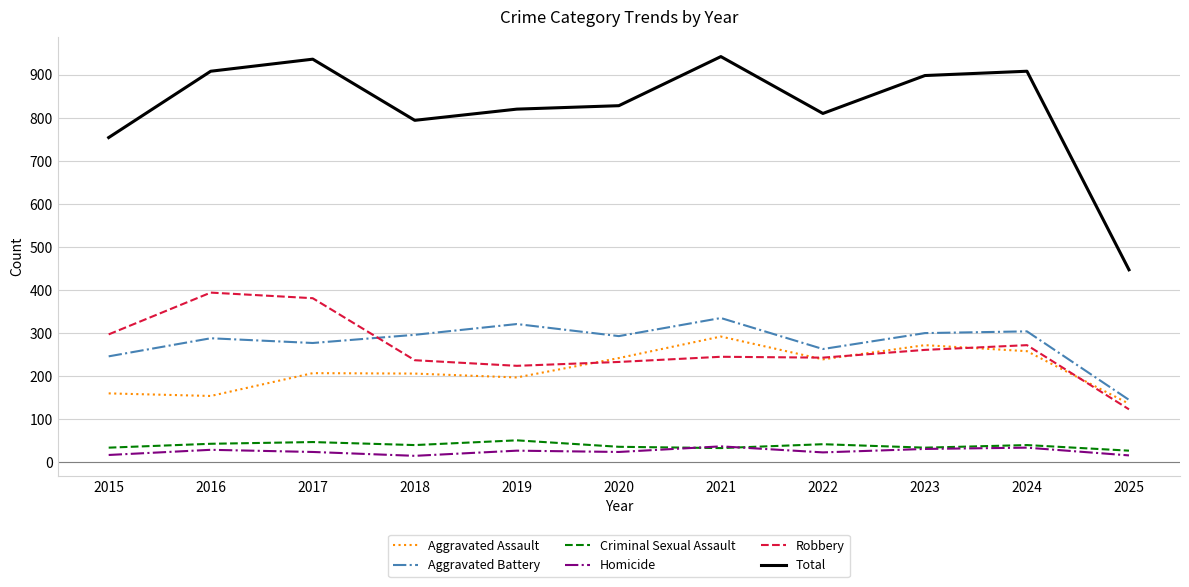

Which series has the largest total across all categories?

Total